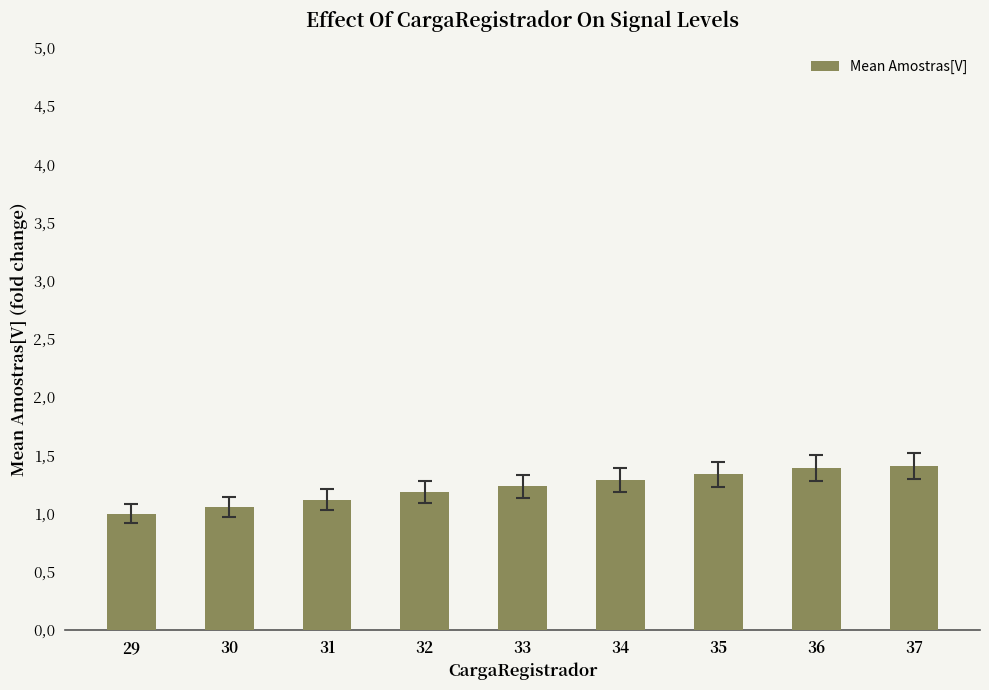

What is the smallest value displayed?

1.0